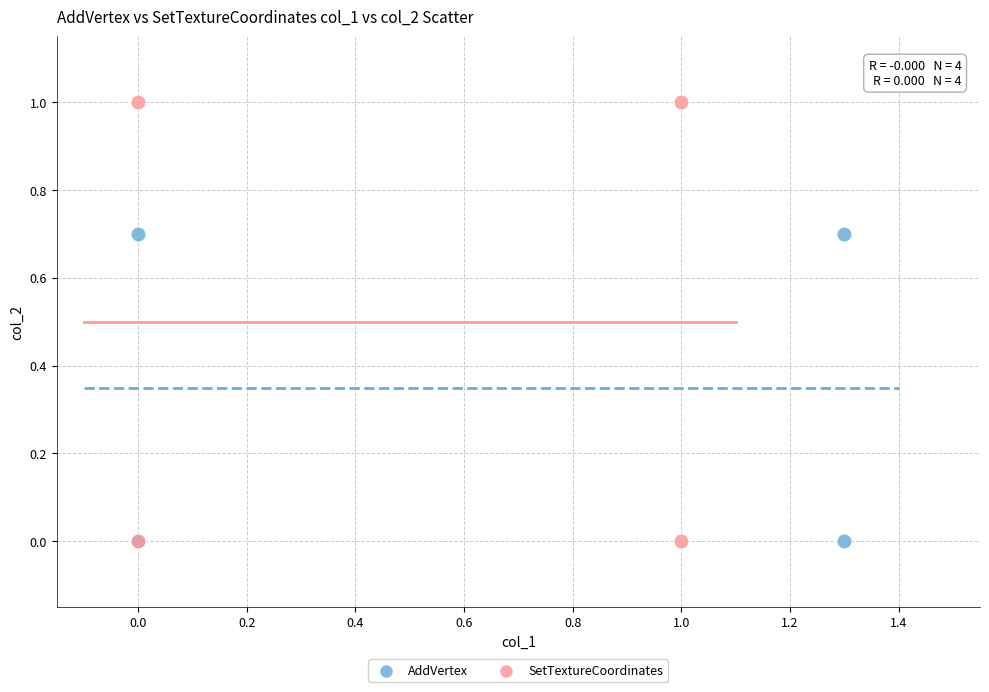

Which series has the widest spread of Y values?

SetTextureCoordinates